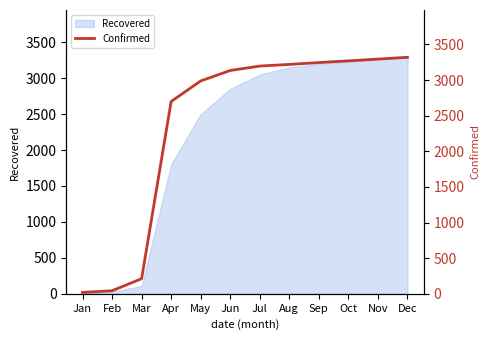

True or false: the data has more than 0 interior local peaks.

False